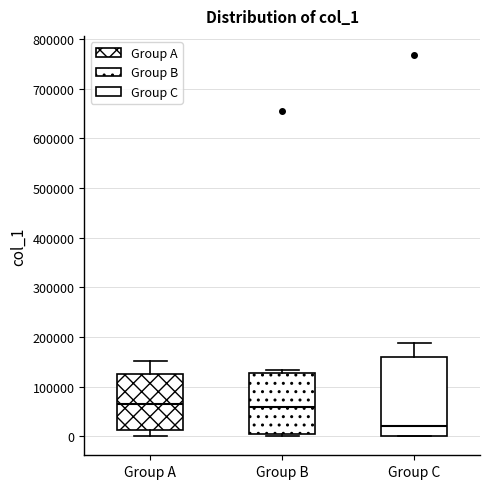

Where is the upper edge of the box for Group A on the y-axis? The values are not printed on the chart, so give them approximately, as read against the axis.

130000